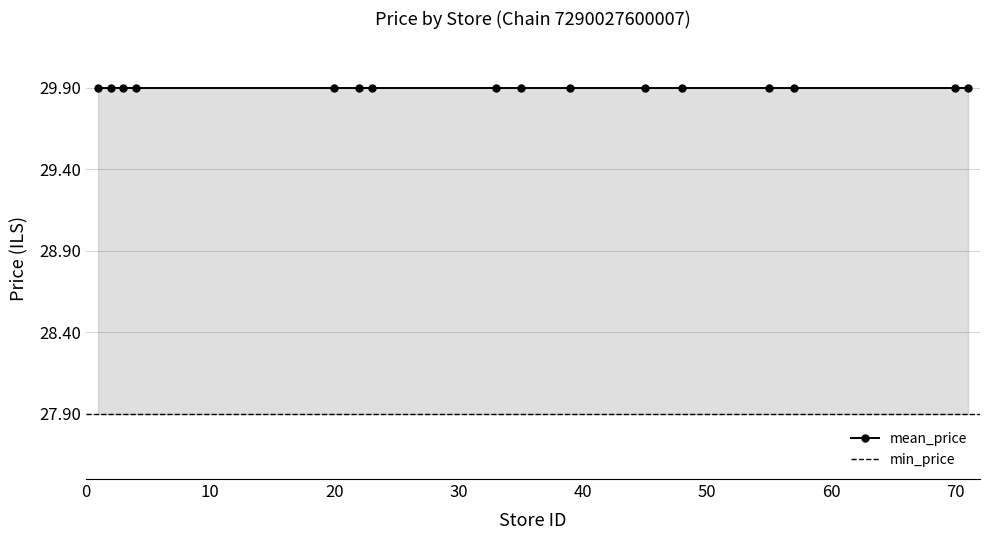

What is the value of the max_price point at the 8th from the left?

29.9